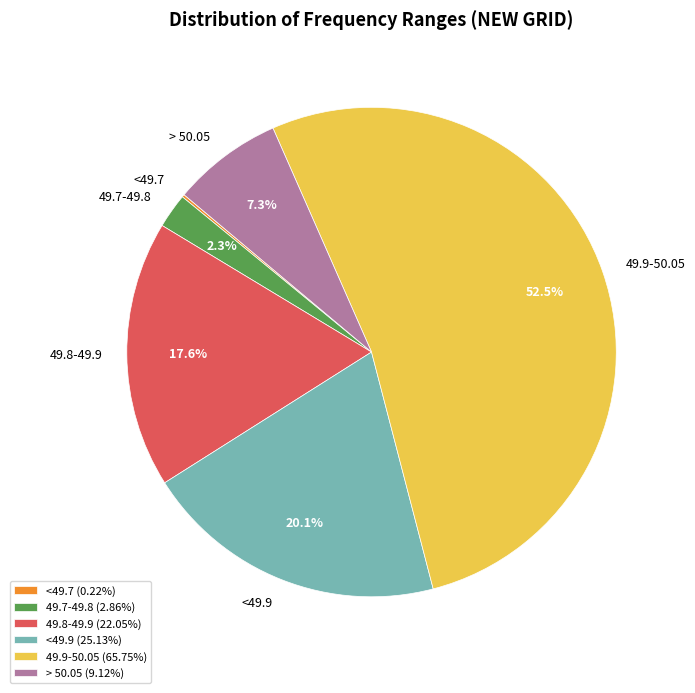

Is the sum of > 50.05 and 49.9-50.05 greater than half?

Yes